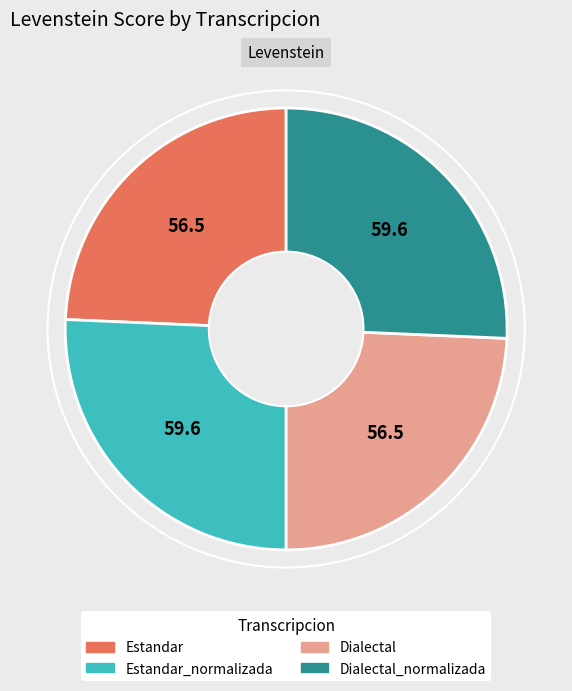

Is there any slice that represents more than half of the pie?

No